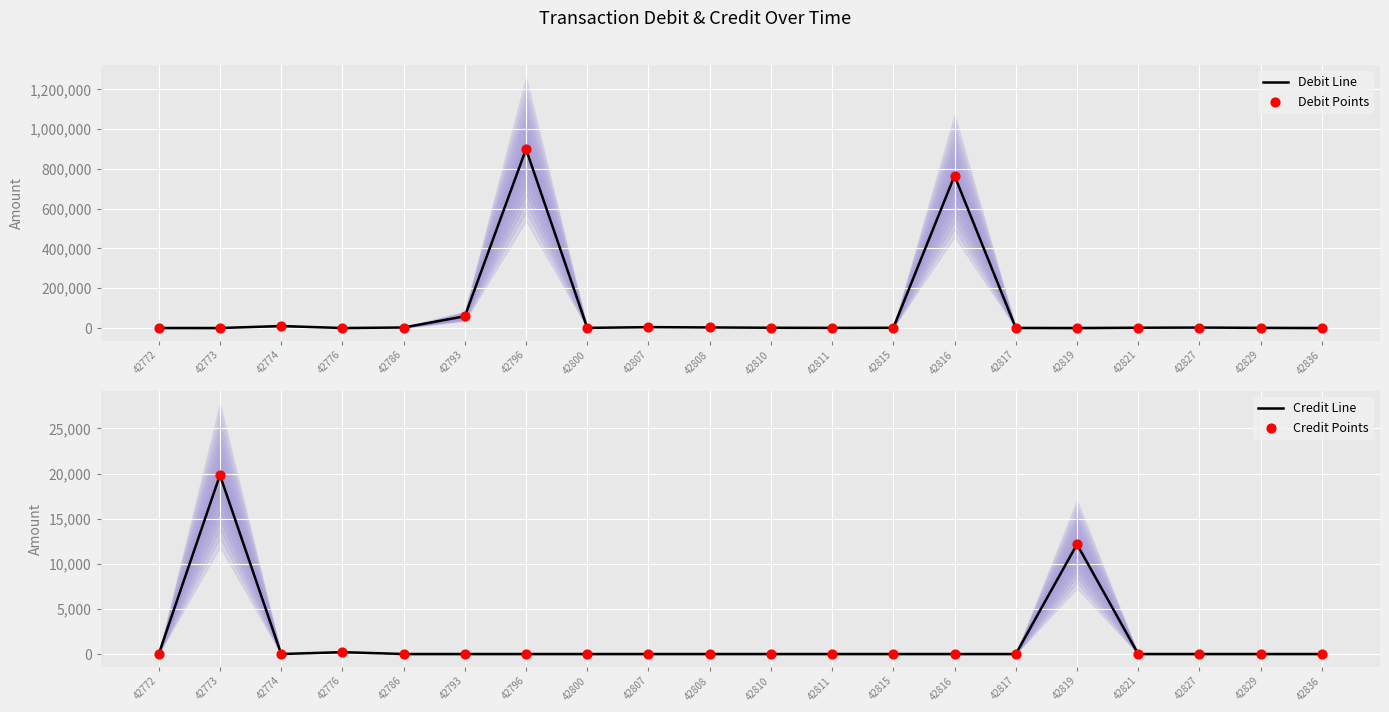

Which series has the largest Y range (max minus min)?

Debit Line